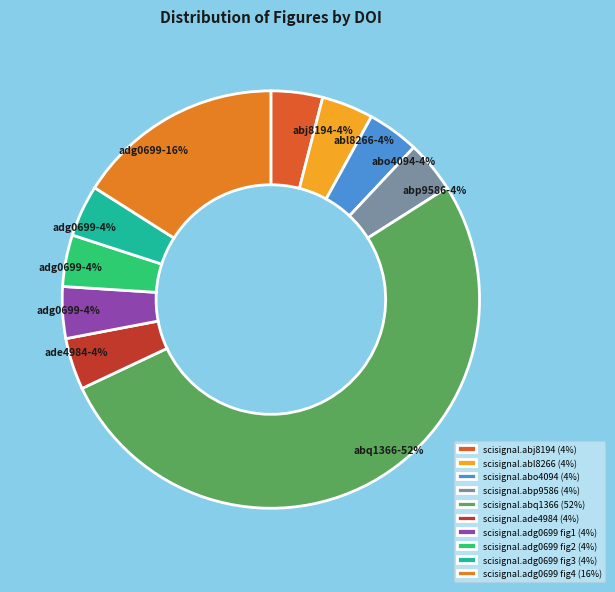

Does scisignal.abq1366 represent more than half of the total?

Yes